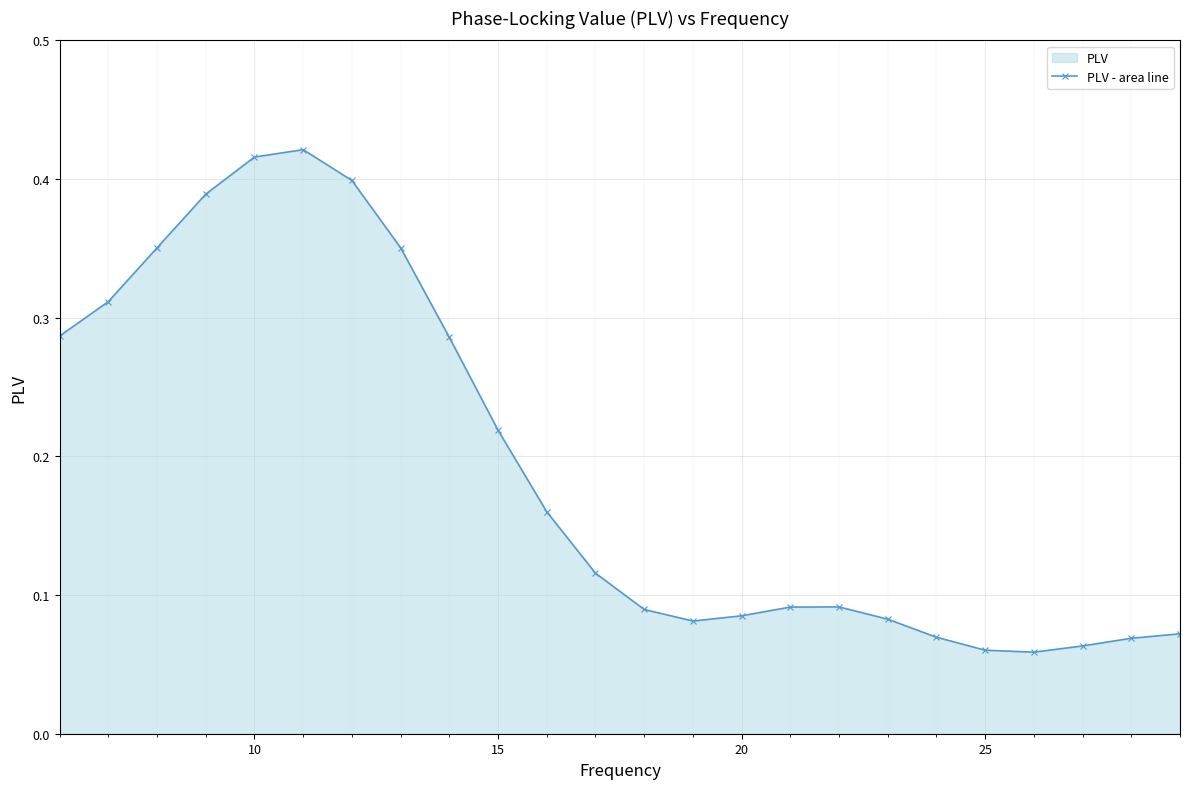

True or false: the data has more than 1 interior local peaks.

True